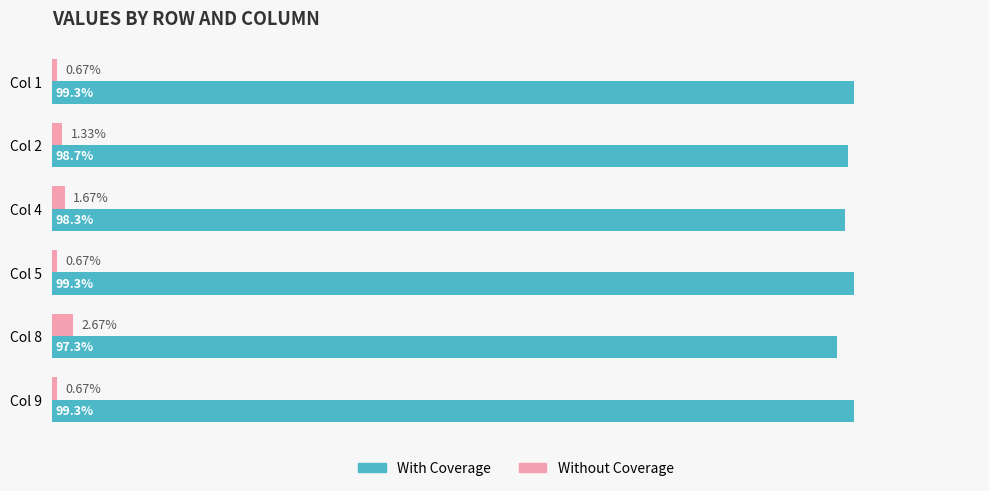

Which series has the largest total across all categories?

With Coverage